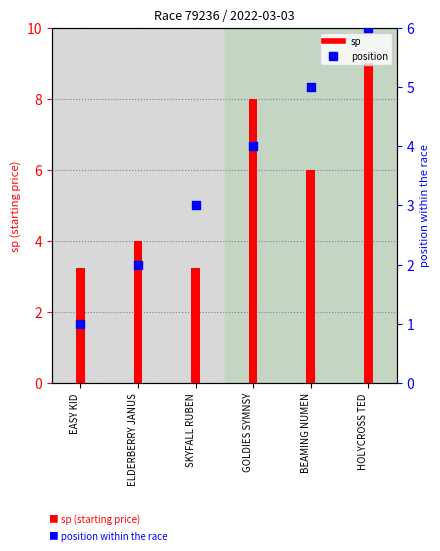

At which category is the sum across all series the highest?

HOLYCROSS TED